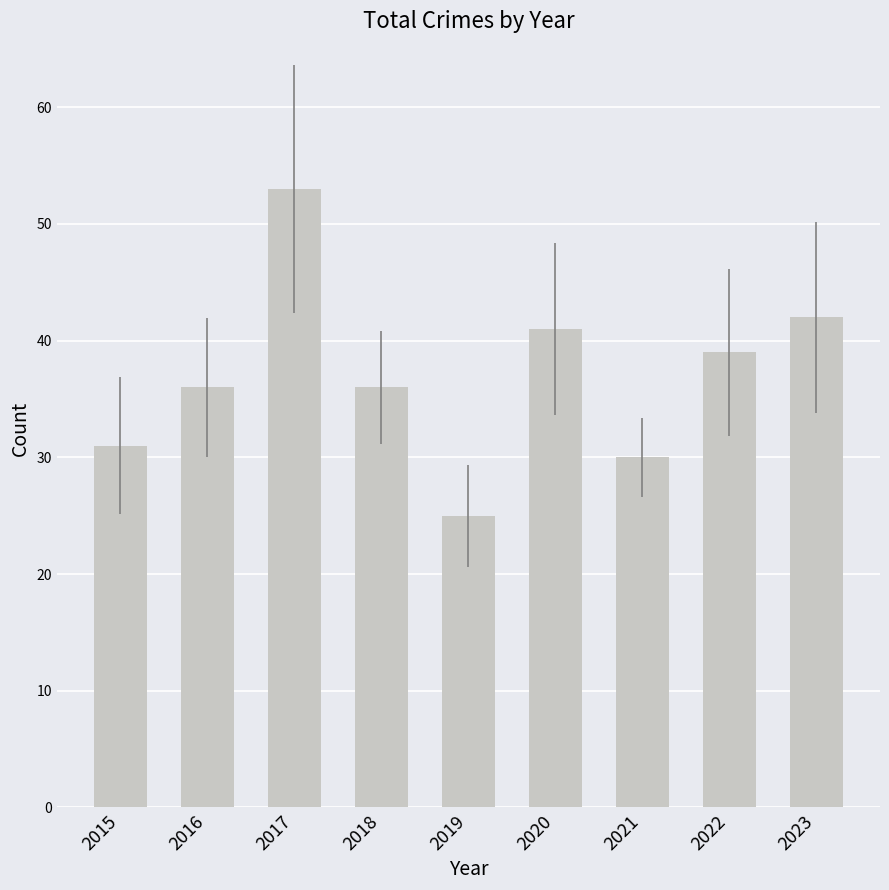

What is the greatest value displayed?

53